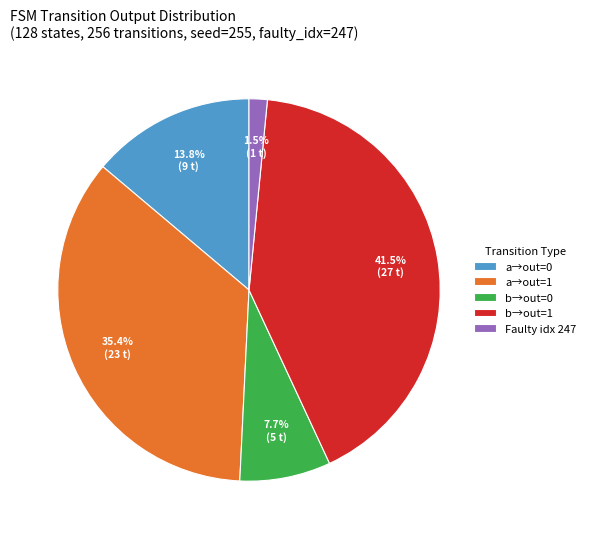

To the nearest percent, what is the difference between the largest and smallest slice percentages?

40%